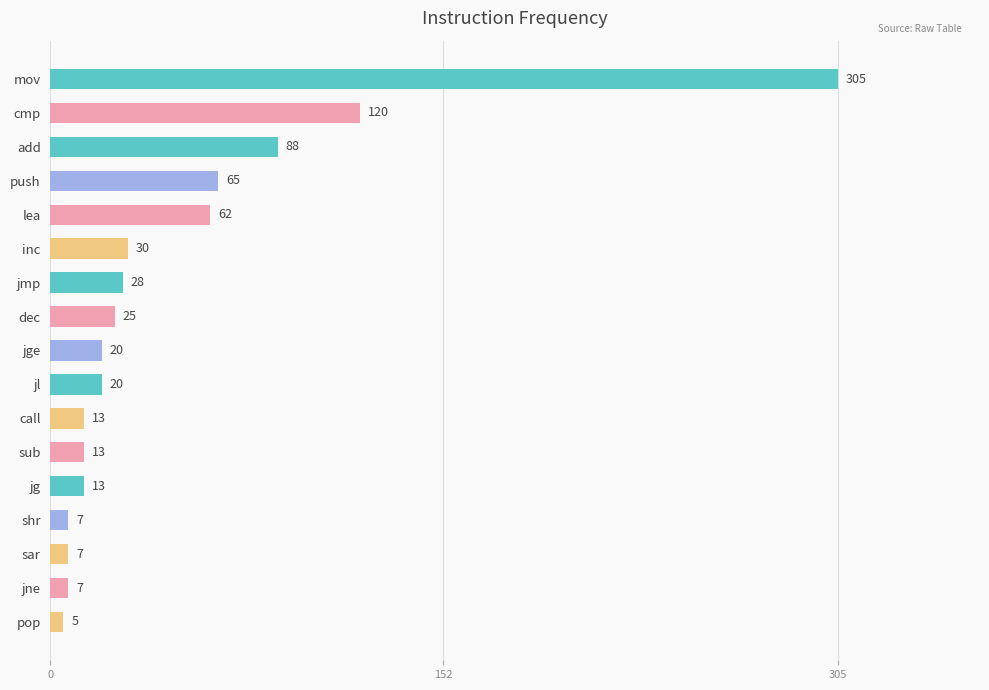

What is the maximum value shown in the chart?

305